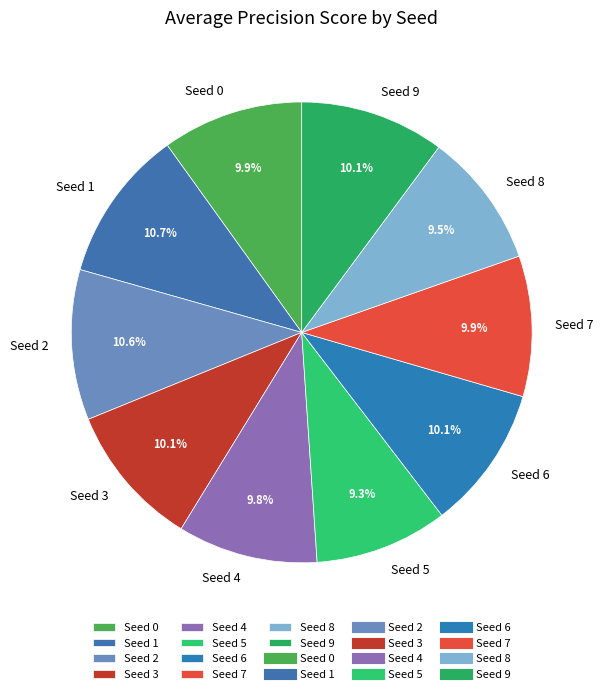

How many slices are in this pie chart?

10